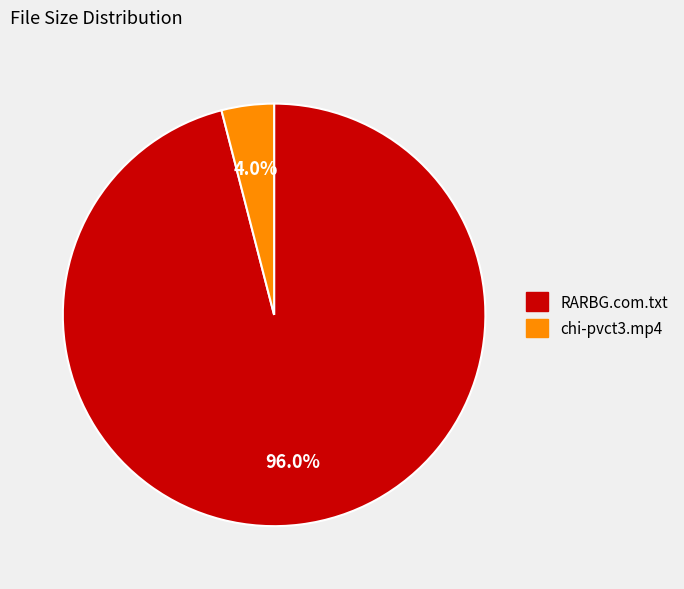

What is the total percentage of RARBG.com.txt and chi-pvct3.mp4?

100.0%